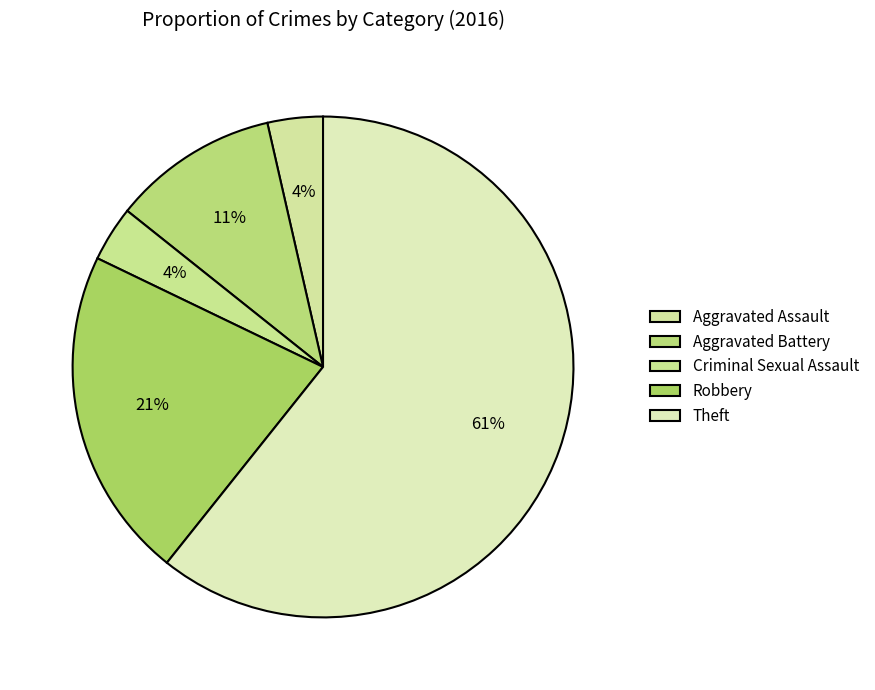

To the nearest percent, what portion does Criminal Sexual Assault represent?

4%